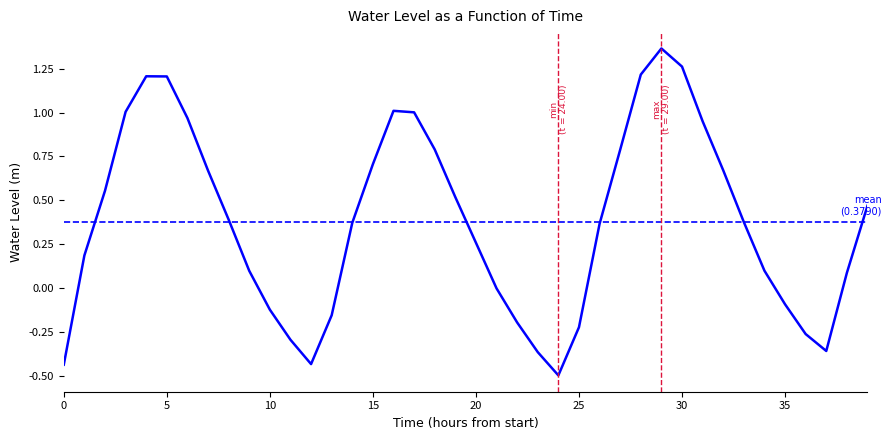

How many values are below 0?

13